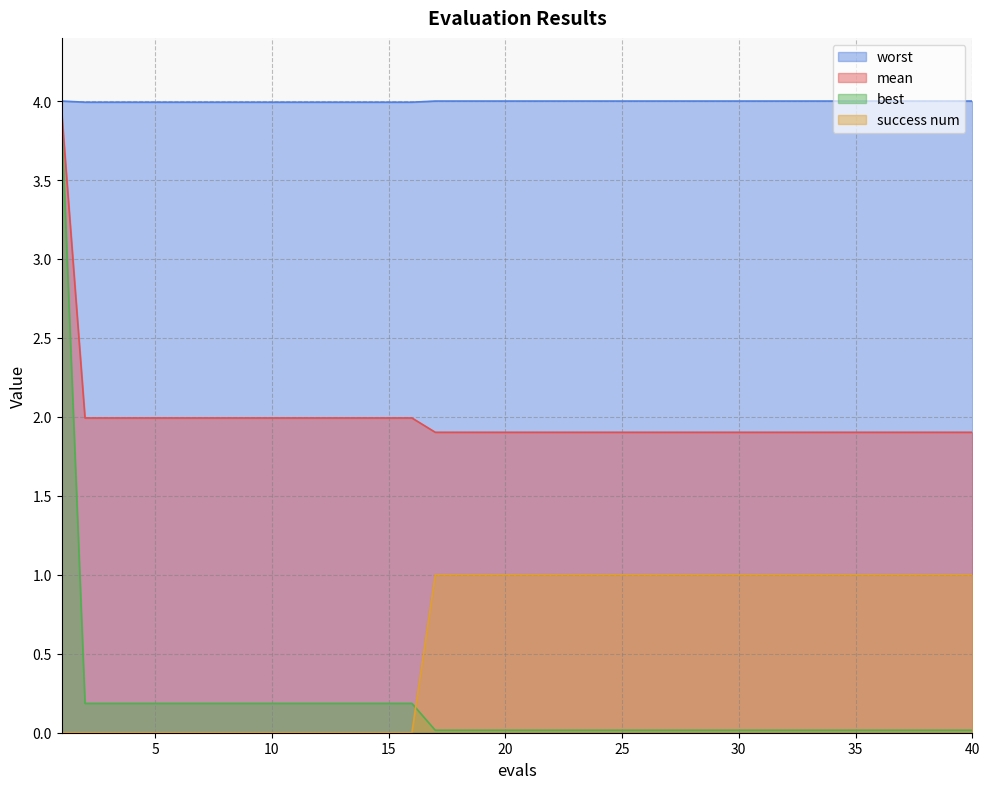

What is the highest value of the success num series?

1.0